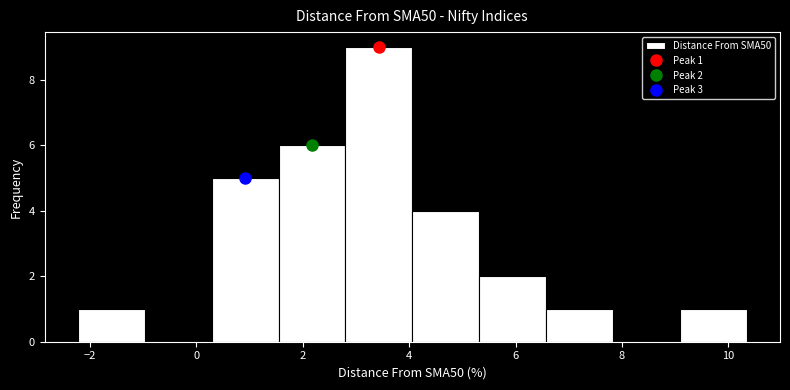

Over which range of the x-axis is the bar tallest?

2.8 to 4.0